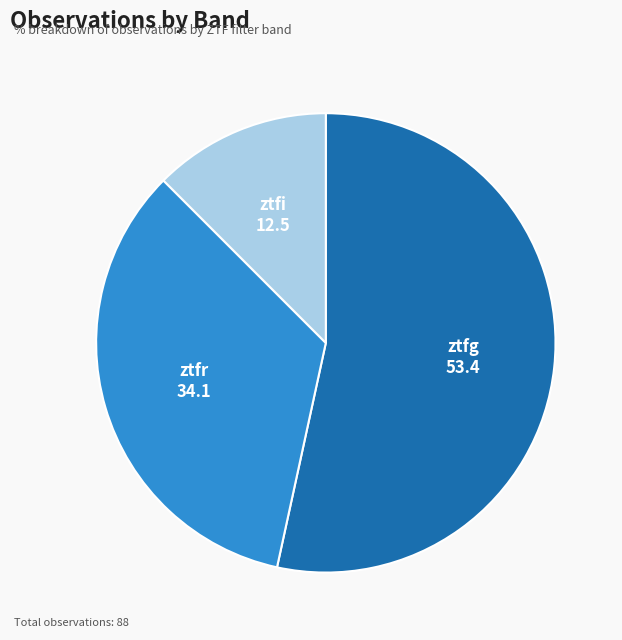

How many slices are in this pie chart?

3